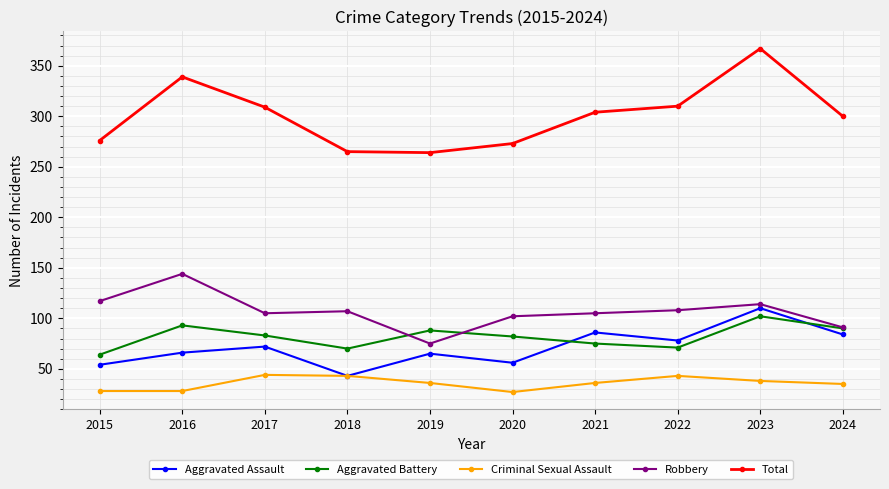

At which category is the sum across all series the highest?

2023